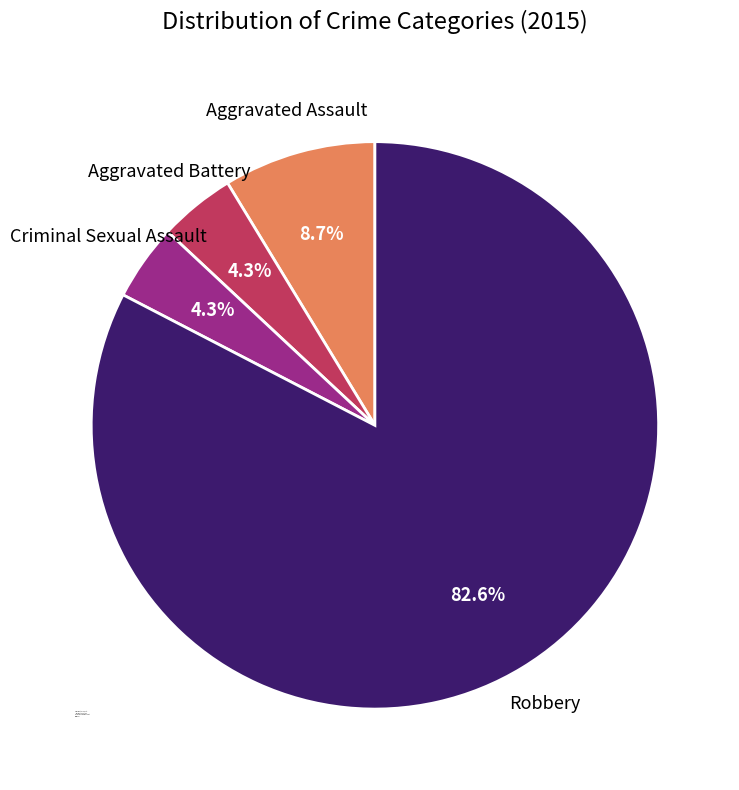

What is the largest slice in the pie chart?

Robbery